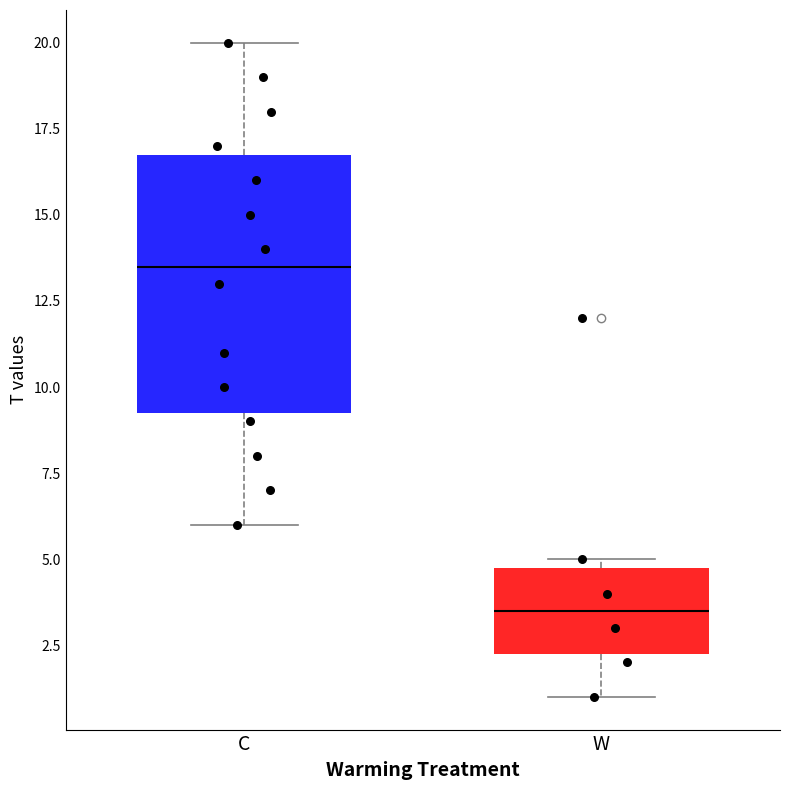

Reading left to right, read every box against the y-axis: the position of its median line, the range the box covers, and the ends of its whiskers. The values are not printed on the chart, so give them approximately, as read against the axis.

C: median 13.5, box 9.5 to 17.0, whiskers 6.0 to 20.0
W: median 3.5, box 2.5 to 5.0, whiskers 1.0 to 5.0 (just above the box's upper edge)